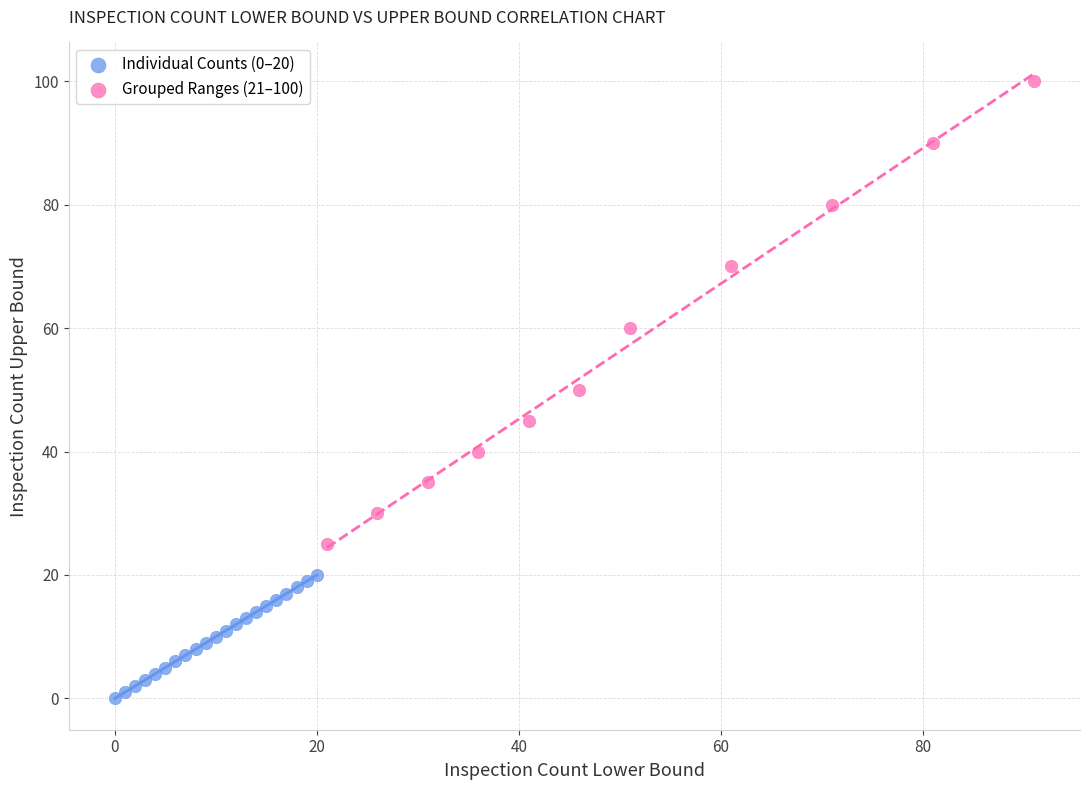

What are all the series names shown in the legend?

Individual Counts (0–20), Grouped Ranges (21–100)